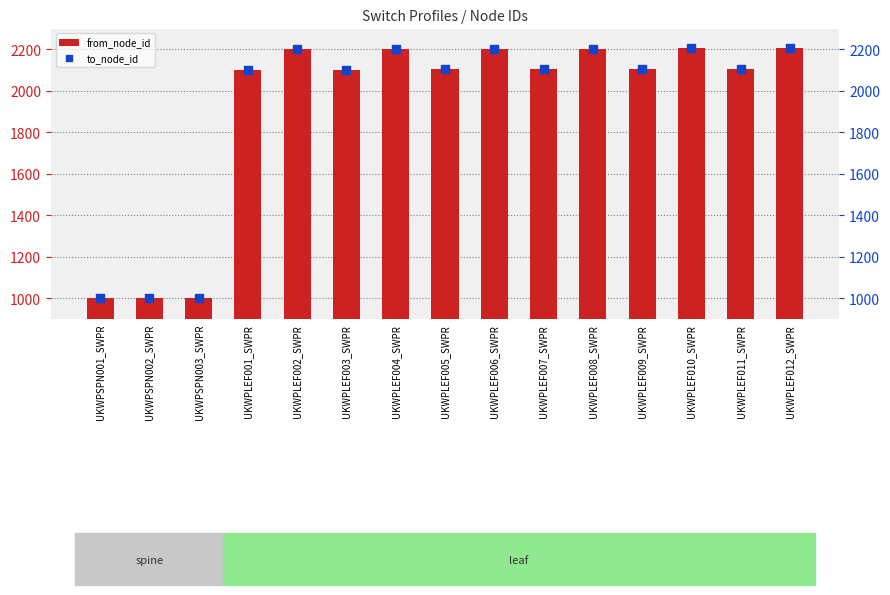

Which series has the largest total across all categories?

from_node_id